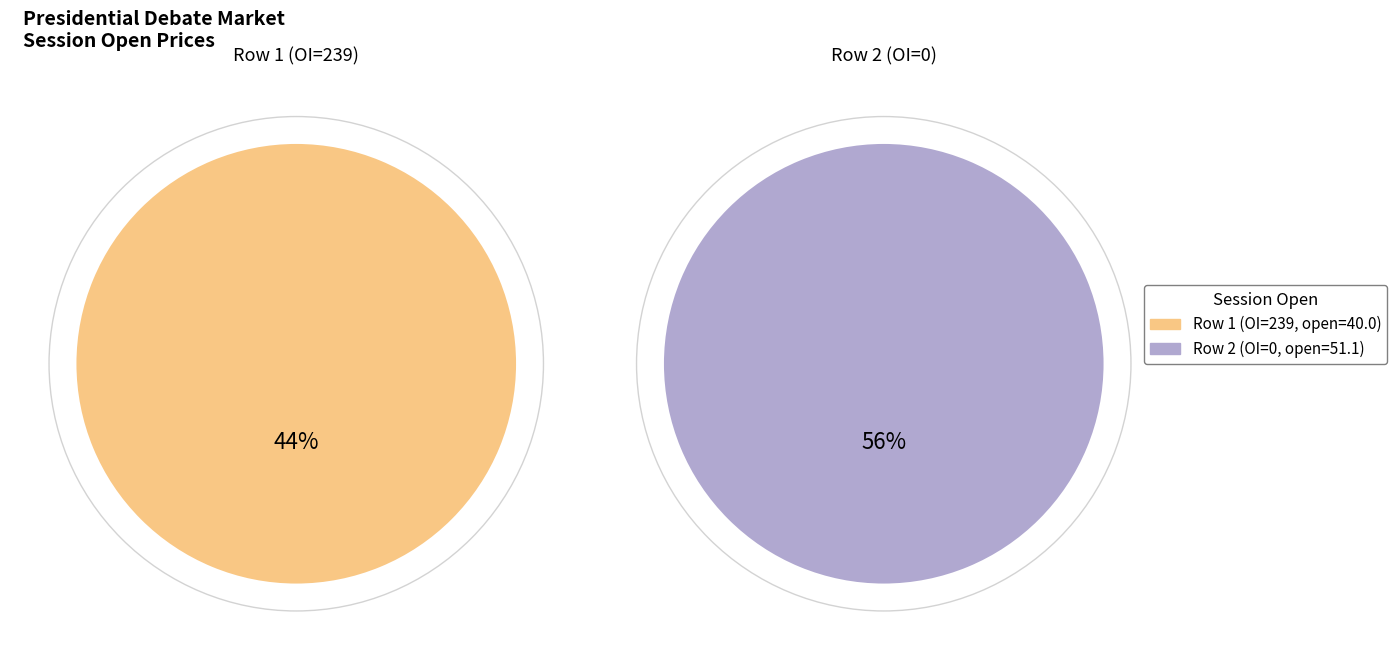

Rank the categories by value from highest to lowest.

0, 239